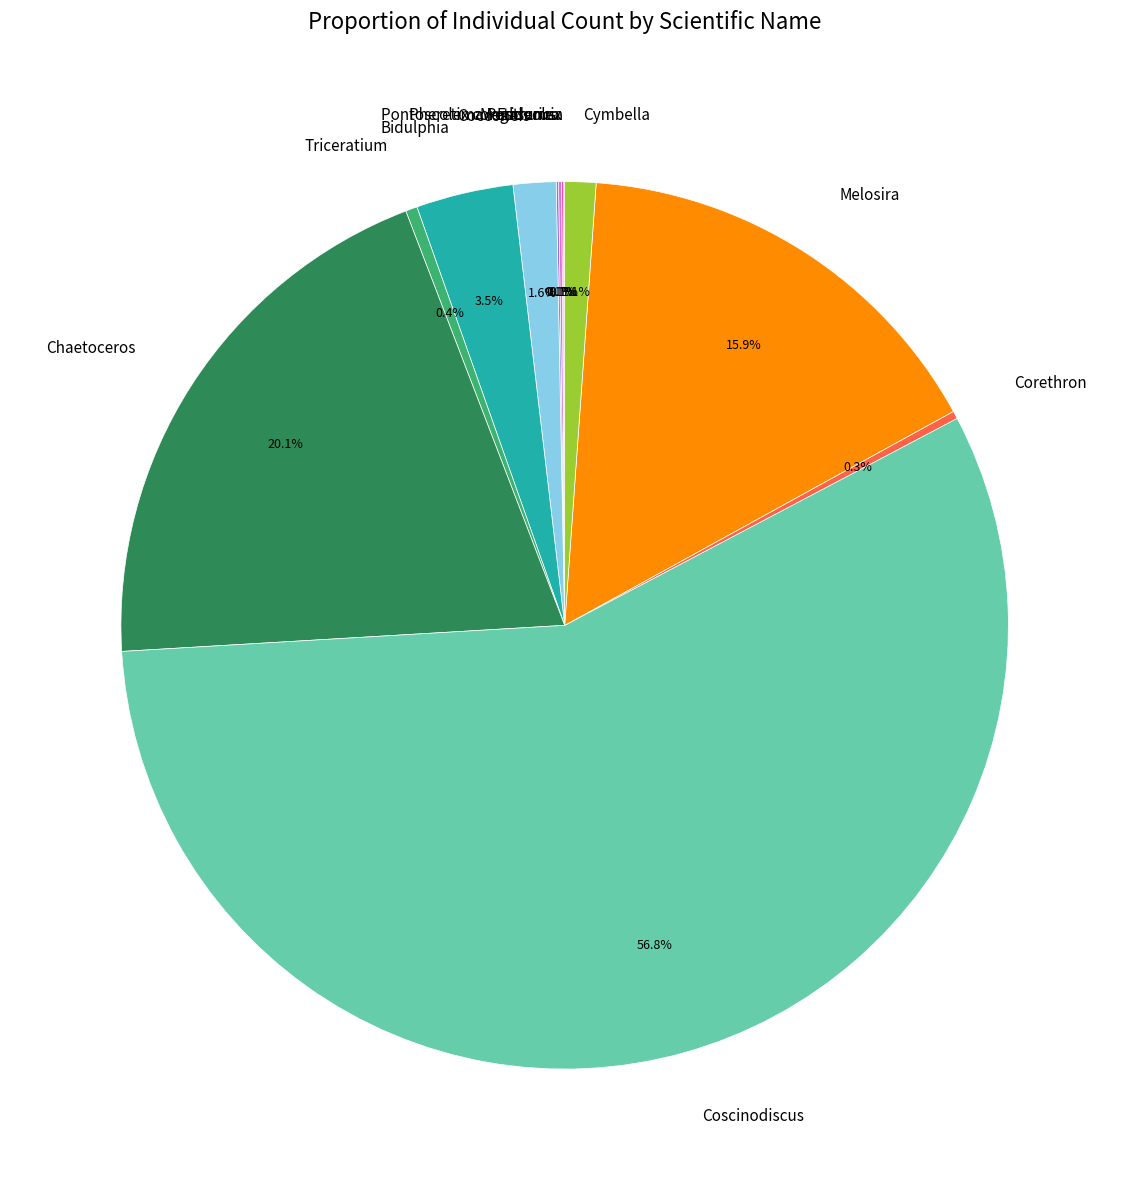

Which category has the biggest portion of the pie?

Coscinodiscus